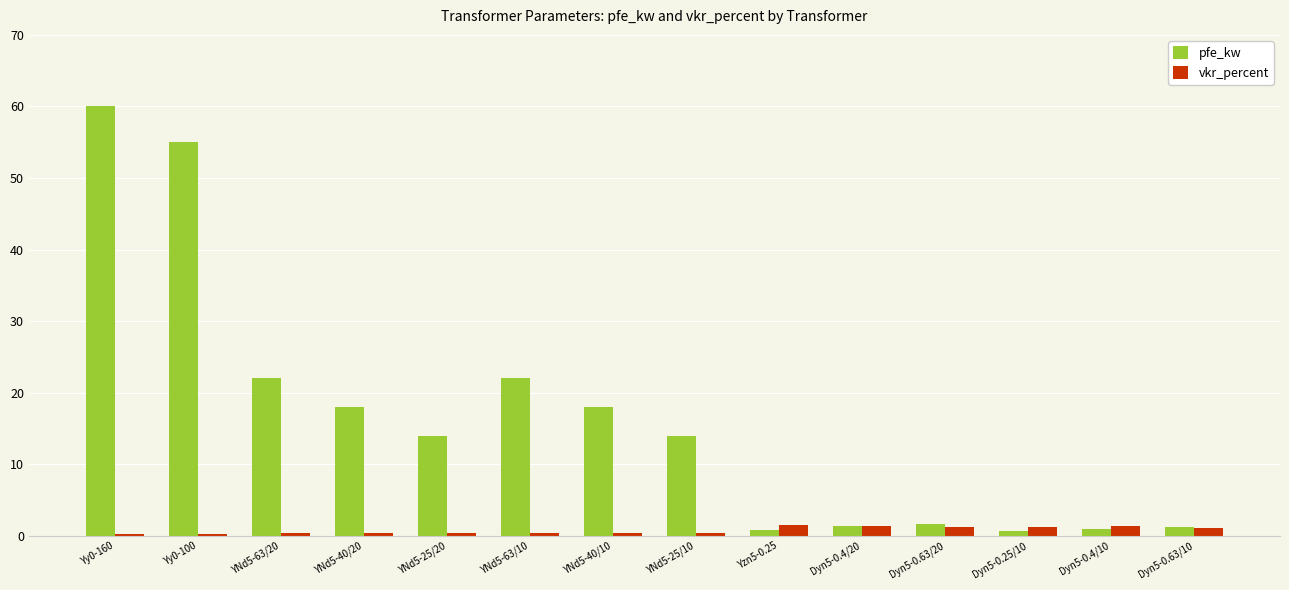

Which series has the widest spread of values?

pfe_kw